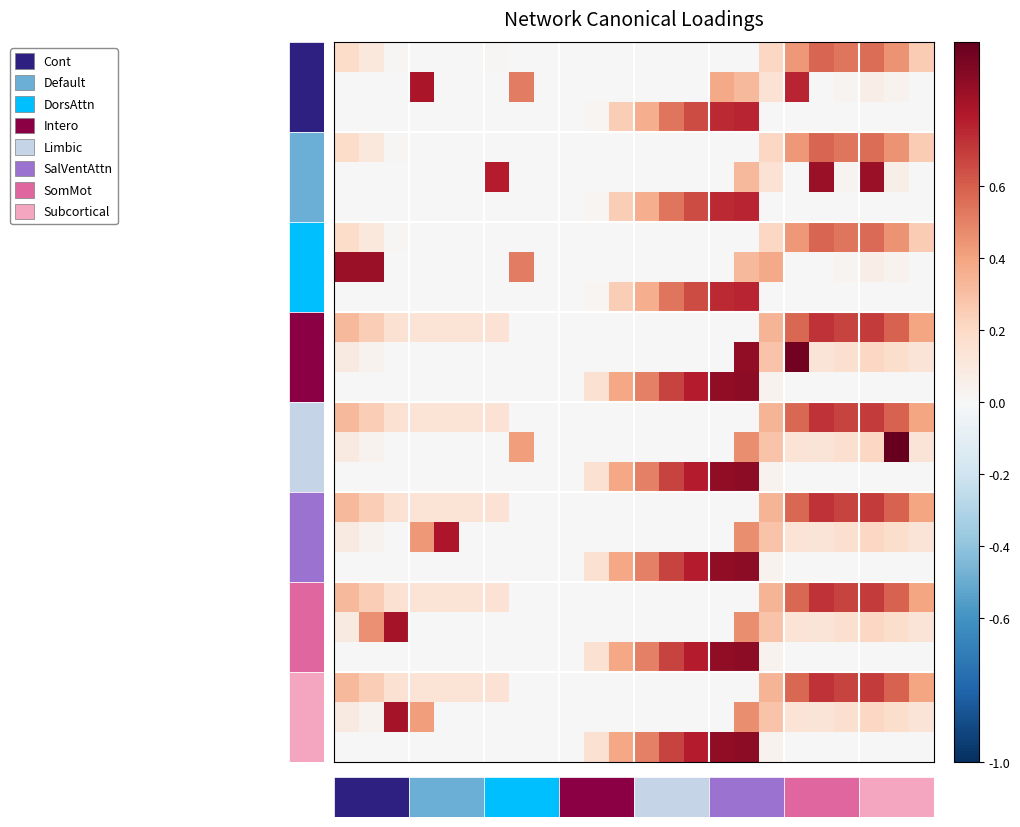

At how many categories does at least one series exceed 0?

22